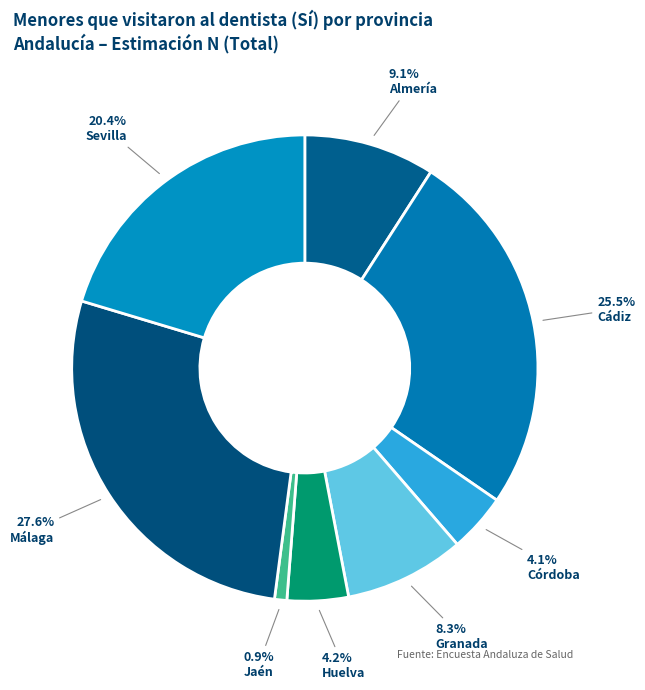

Count the number of slices in the pie.

8